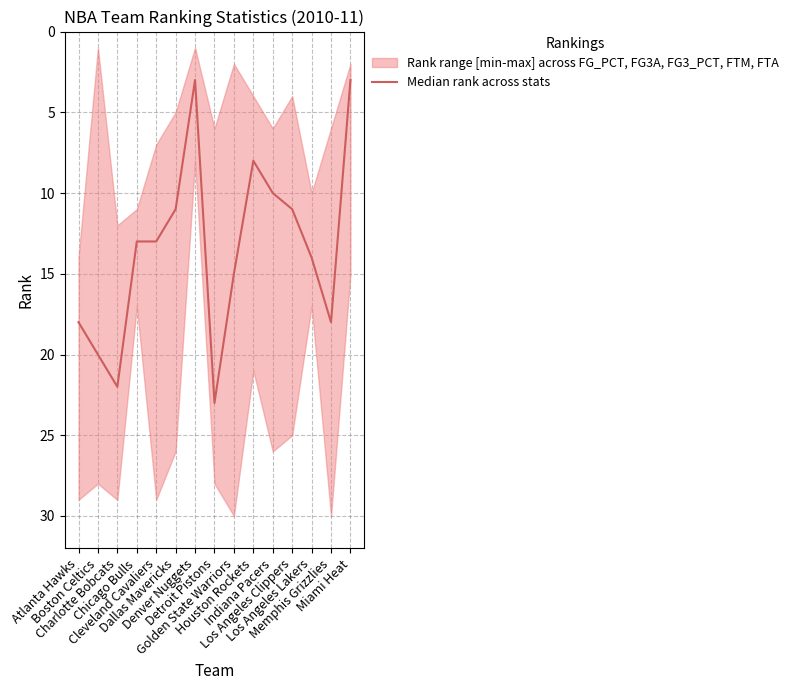

What is the ratio of the value at Houston Rockets to the value at Detroit Pistons?

0.3